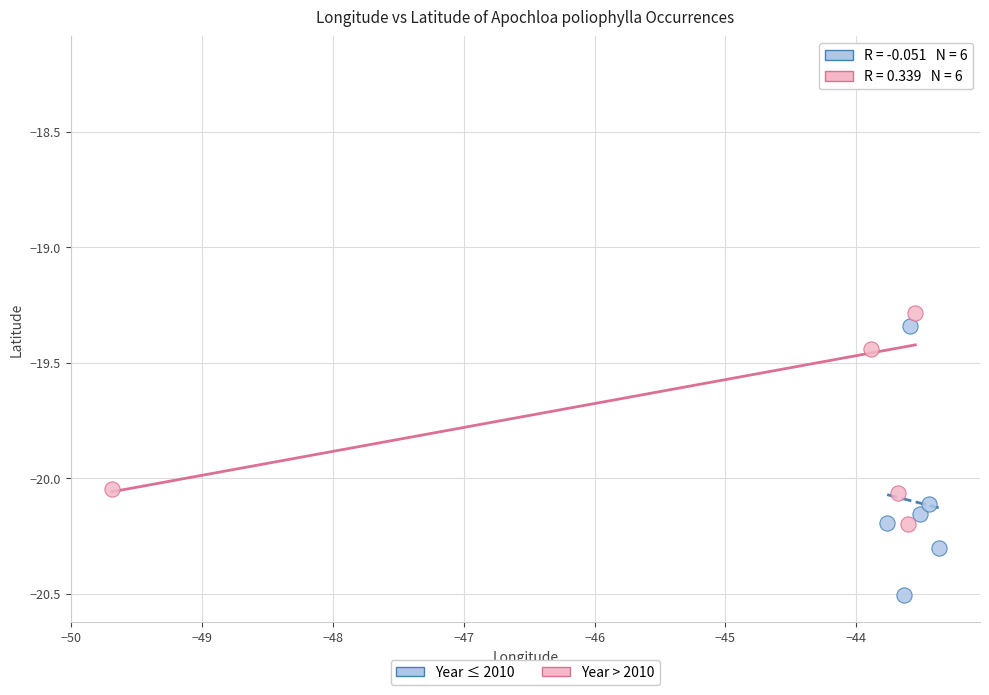

Which series has the widest spread of Y values?

Year > 2010